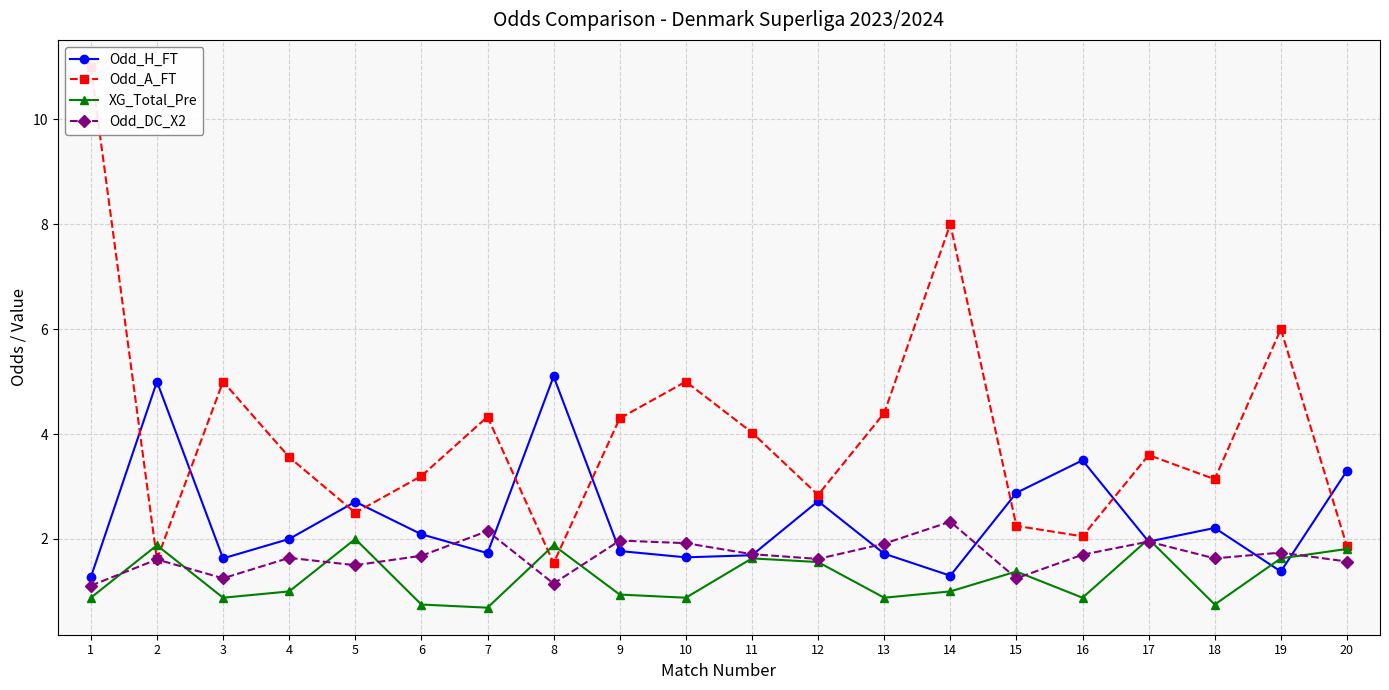

Reading left to right, extract all data points from this chart.

Odd_H_FT: 1=1.3	2=5.0	3=1.6	4=2.0	5=2.7	6=2.1	7=1.7	8=5.1	9=1.8	10=1.6	11=1.7	12=2.7	13=1.7	14=1.3	15=2.9	16=3.5	17=1.9	18=2.2	19=1.4	20=3.3
Odd_A_FT: 1=11.0	2=1.6	3=5.0	4=3.6	5=2.5	6=3.2	7=4.3	8=1.5	9=4.3	10=5.0	11=4.0	12=2.8	13=4.4	14=8.0	15=2.2	16=2.0	17=3.6	18=3.1	19=6.0	20=1.9
XG_Total_Pre: 1=0.9	2=1.9	3=0.9	4=1.0	5=2.0	6=0.8	7=0.7	8=1.9	9=0.9	10=0.9	11=1.6	12=1.6	13=0.9	14=1.0	15=1.4	16=0.9	17=2.0	18=0.8	19=1.6	20=1.8
Odd_DC_X2: 1=1.1	2=1.6	3=1.2	4=1.6	5=1.5	6=1.7	7=2.1	8=1.1	9=2.0	10=1.9	11=1.7	12=1.6	13=1.9	14=2.3	15=1.2	16=1.7	17=1.9	18=1.6	19=1.7	20=1.6